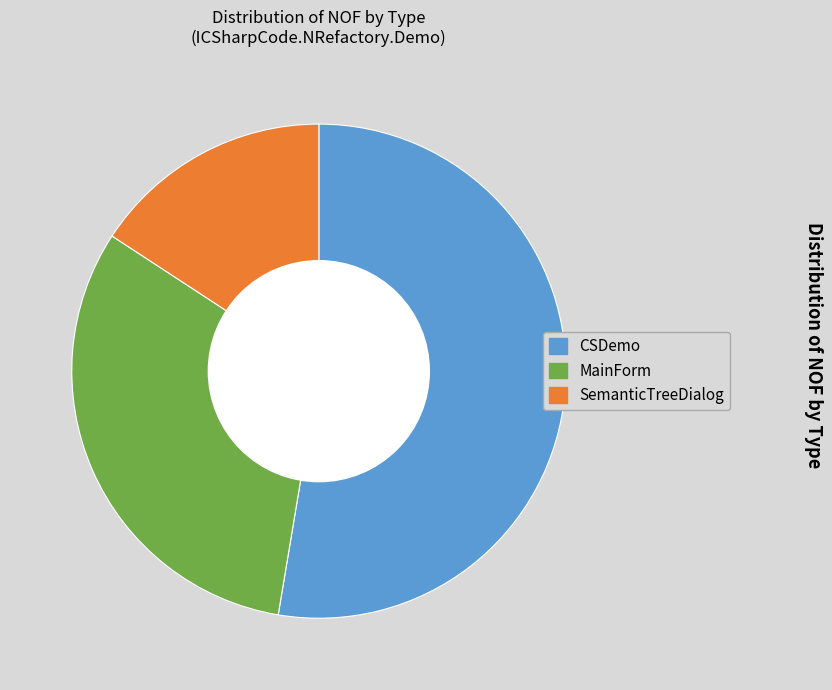

What is the majority slice?

CSDemo